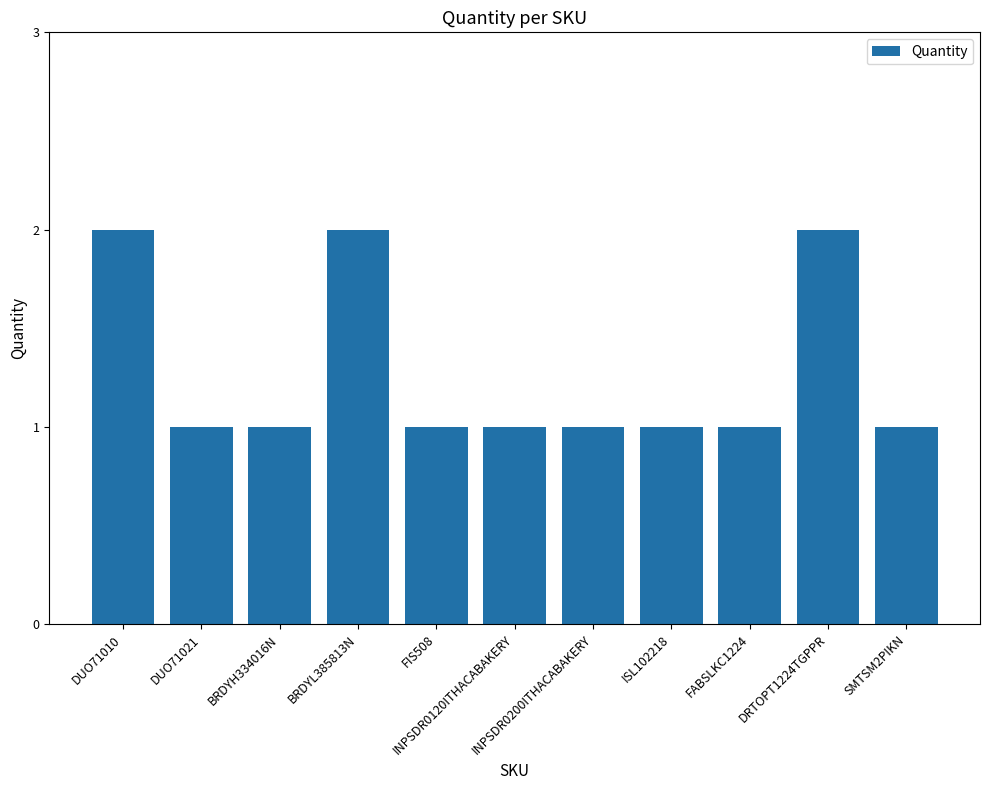

What is the label of the 10th bar from the right?

DUO71021